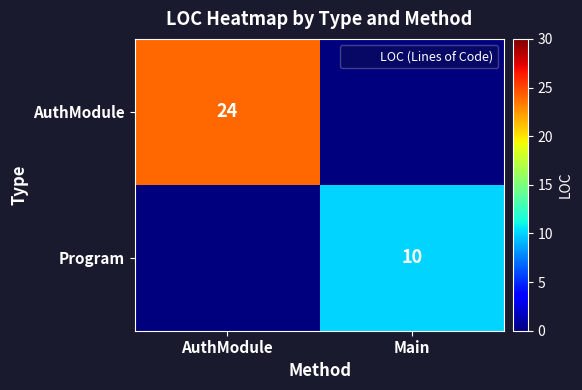

How many data points does each series have?

2